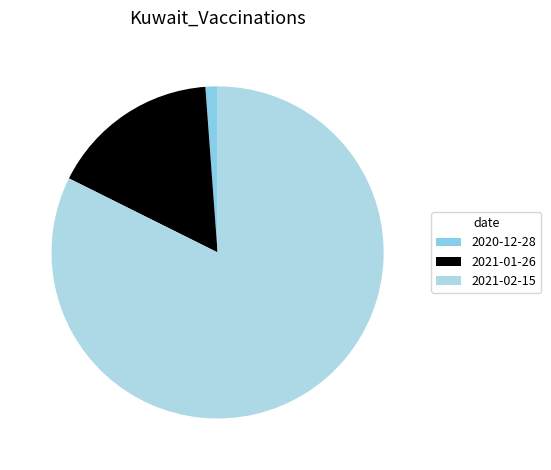

Is there any slice that represents more than half of the pie?

Yes